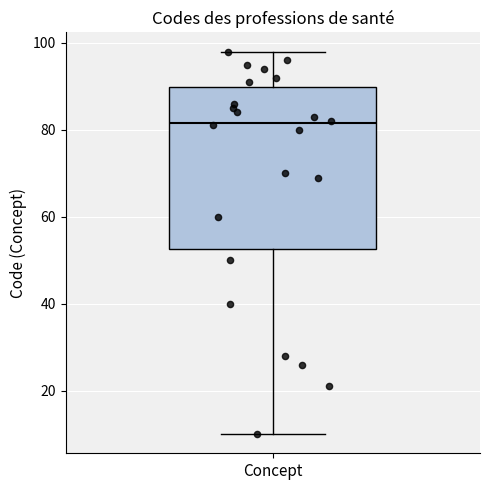

Where does the upper whisker of the box for Concept end on the y-axis? The values are not printed on the chart, so give them approximately, as read against the axis.

98